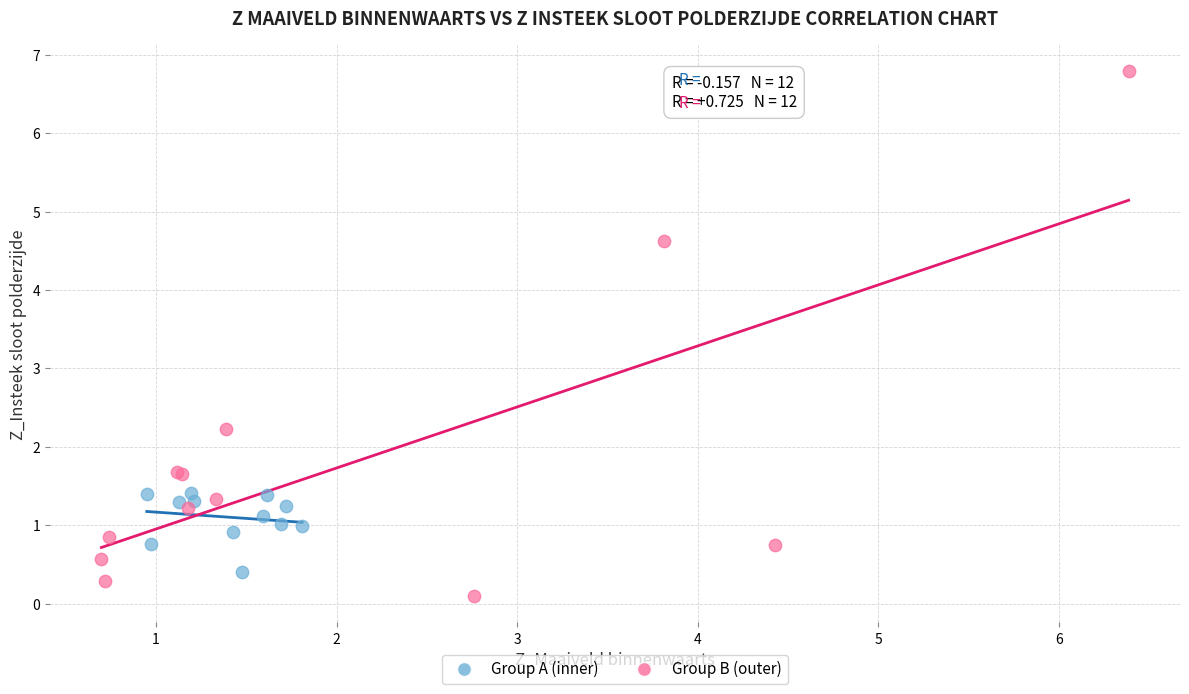

Which series contains the lowest Y value?

Group B (outer)